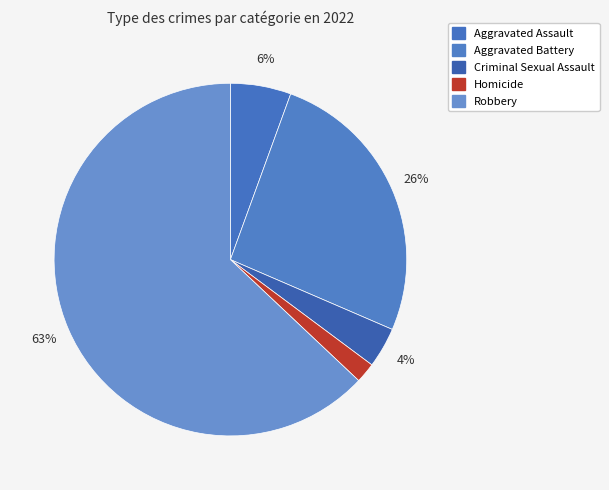

What is the smallest slice in the pie chart?

Homicide